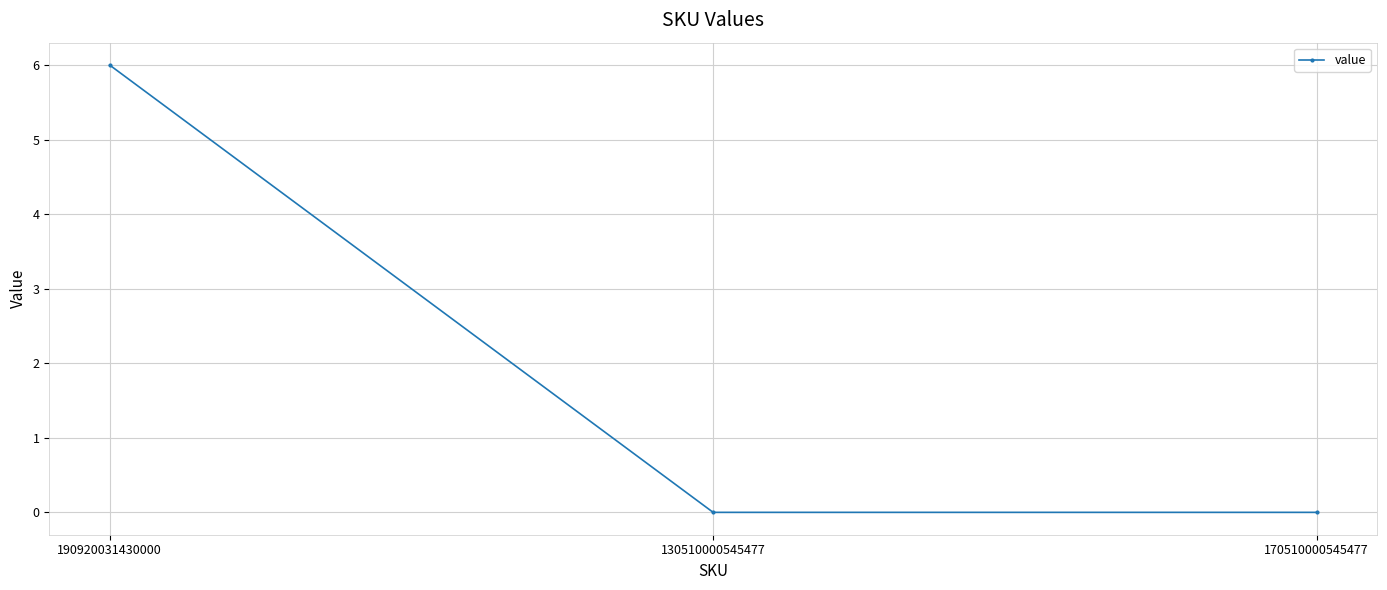

Is it true that the value at 130510000545477 is 0?

True